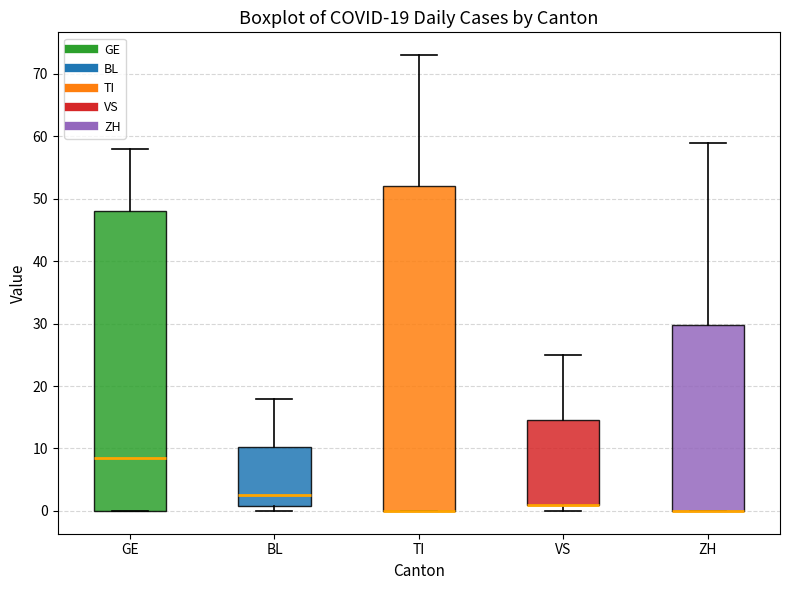

Comparing the boxes themselves (not the whiskers), which one is the tallest?

TI